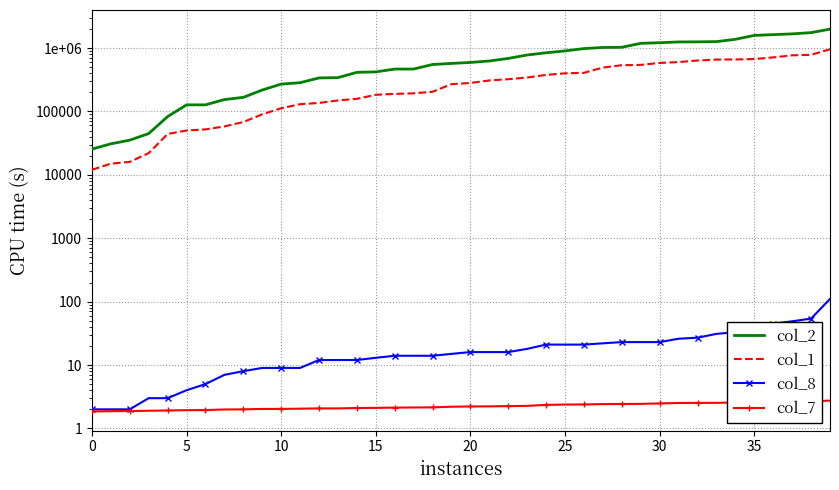

True or false: col_2 has more than 1 interior local peaks.

False